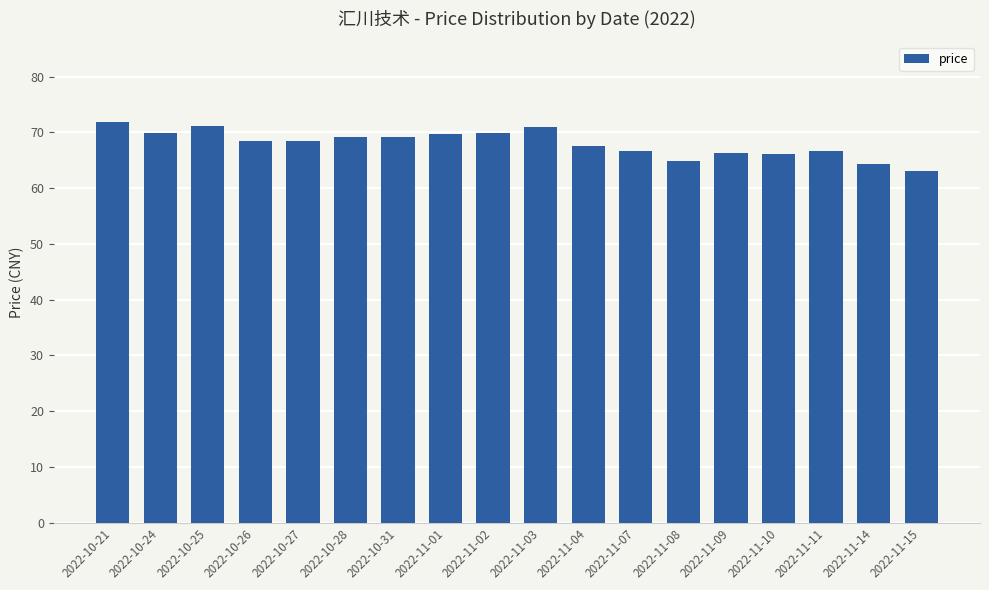

The chart shows a value of 69.9 at 2022-11-02. True or false?

True